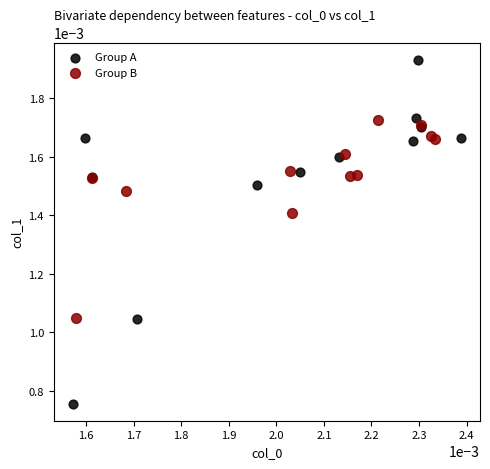

What are all the series names shown in the legend?

Group A, Group B